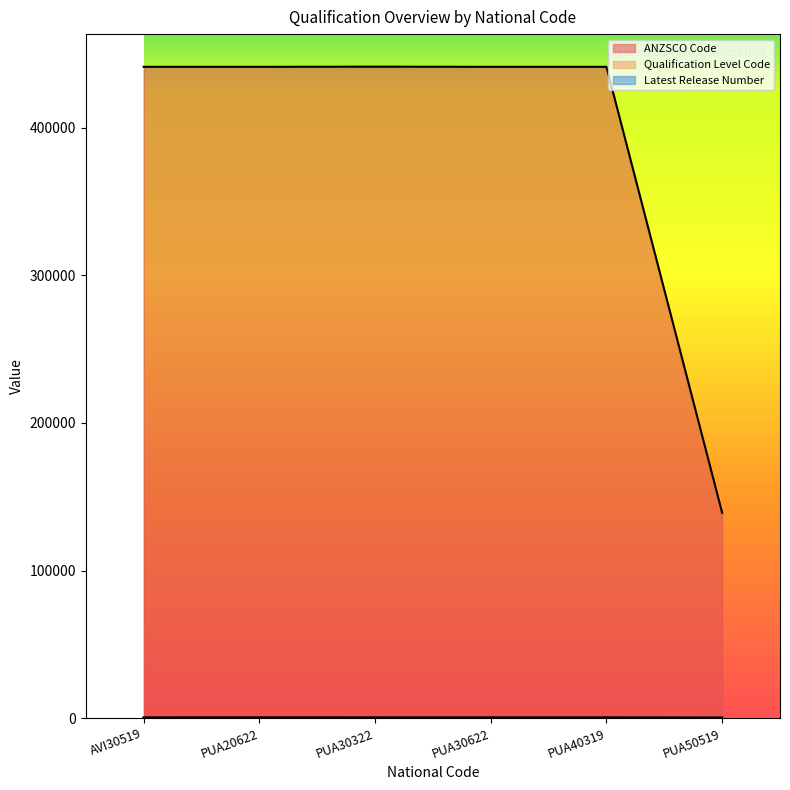

True or false: ANZSCO Code and Latest Release Number cross at least once.

False